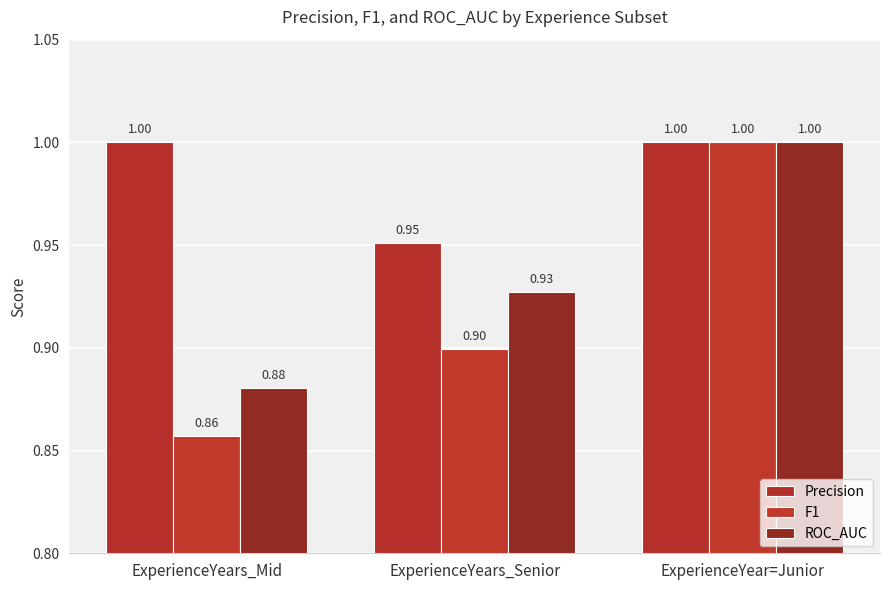

What is the value of the F1 bar at the 3rd from the left?

1.0